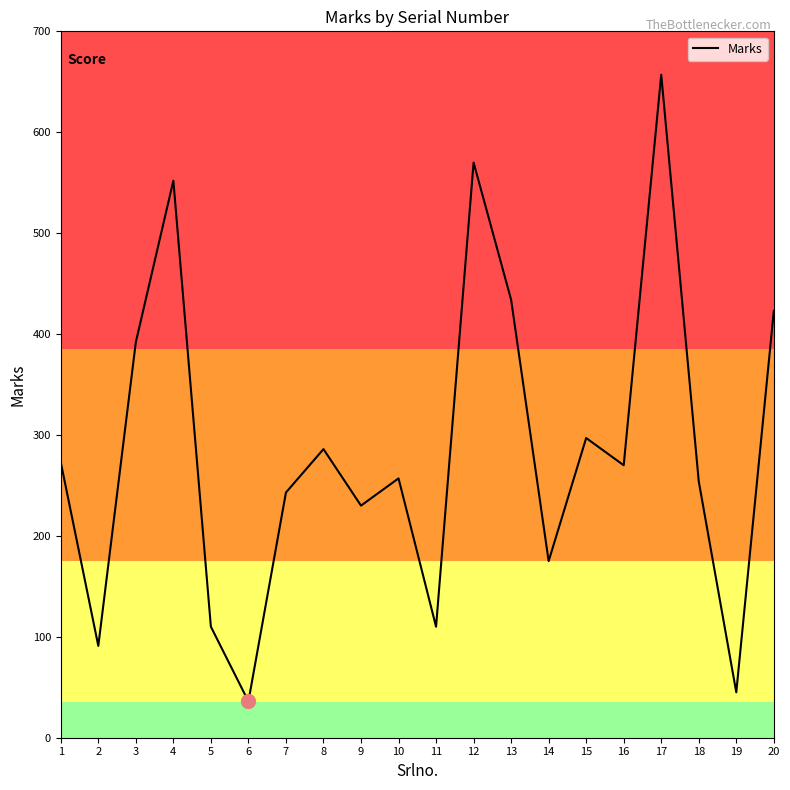

Which category has the lowest value across all series?

6